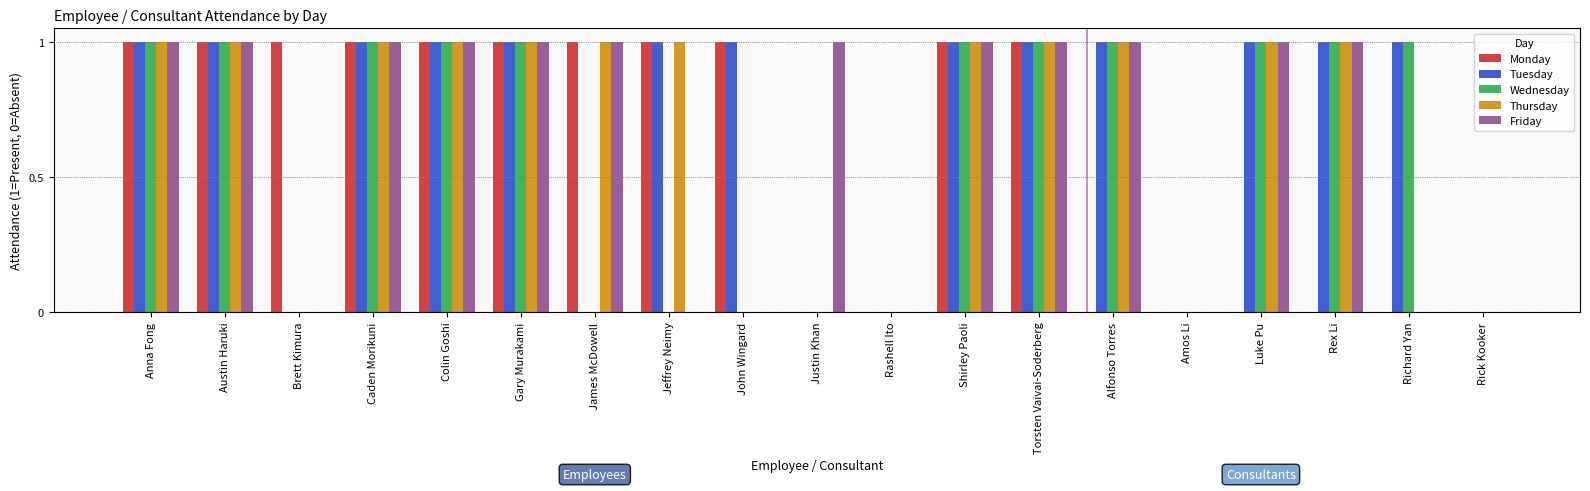

Reading right to left, list all the values displayed in this chart.

Monday: Rick Kooker=0	Richard Yan=0	Rex Li=0	Luke Pu=0	Amos Li=0	Alfonso Torres=0	Torsten Vaivai-Soderberg=1	Shirley Paoli=1	Rashell Ito=0	Justin Khan=0	John Wingard=1	Jeffrey Neimy=1	James McDowell=1	Gary Murakami=1	Colin Goshi=1	Caden Morikuni=1	Brett Kimura=1	Austin Haruki=1	Anna Fong=1
Tuesday: Rick Kooker=0	Richard Yan=1	Rex Li=1	Luke Pu=1	Amos Li=0	Alfonso Torres=1	Torsten Vaivai-Soderberg=1	Shirley Paoli=1	Rashell Ito=0	Justin Khan=0	John Wingard=1	Jeffrey Neimy=1	James McDowell=0	Gary Murakami=1	Colin Goshi=1	Caden Morikuni=1	Brett Kimura=0	Austin Haruki=1	Anna Fong=1
Wednesday: Rick Kooker=0	Richard Yan=1	Rex Li=1	Luke Pu=1	Amos Li=0	Alfonso Torres=1	Torsten Vaivai-Soderberg=1	Shirley Paoli=1	Rashell Ito=0	Justin Khan=0	John Wingard=0	Jeffrey Neimy=0	James McDowell=0	Gary Murakami=1	Colin Goshi=1	Caden Morikuni=1	Brett Kimura=0	Austin Haruki=1	Anna Fong=1
Thursday: Rick Kooker=0	Richard Yan=0	Rex Li=1	Luke Pu=1	Amos Li=0	Alfonso Torres=1	Torsten Vaivai-Soderberg=1	Shirley Paoli=1	Rashell Ito=0	Justin Khan=0	John Wingard=0	Jeffrey Neimy=1	James McDowell=1	Gary Murakami=1	Colin Goshi=1	Caden Morikuni=1	Brett Kimura=0	Austin Haruki=1	Anna Fong=1
Friday: Rick Kooker=0	Richard Yan=0	Rex Li=1	Luke Pu=1	Amos Li=0	Alfonso Torres=1	Torsten Vaivai-Soderberg=1	Shirley Paoli=1	Rashell Ito=0	Justin Khan=1	John Wingard=0	Jeffrey Neimy=0	James McDowell=1	Gary Murakami=1	Colin Goshi=1	Caden Morikuni=1	Brett Kimura=0	Austin Haruki=1	Anna Fong=1